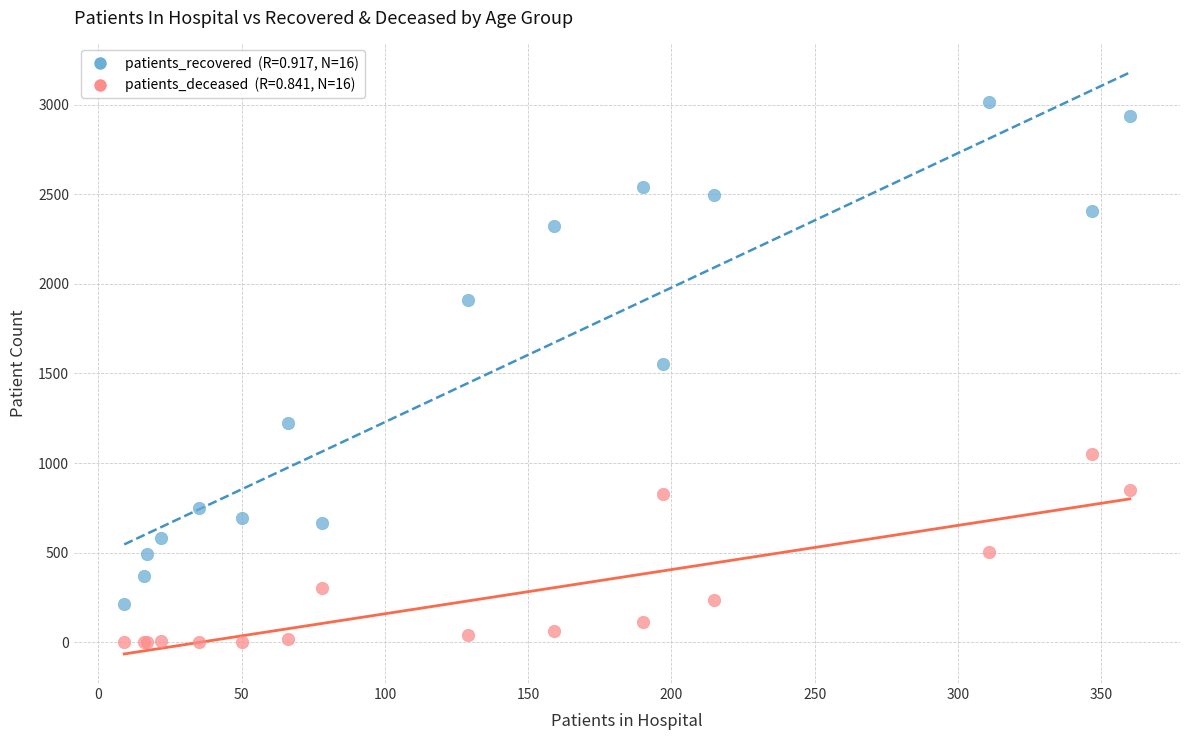

Across all series, what Y value is closest to 1507?

1555